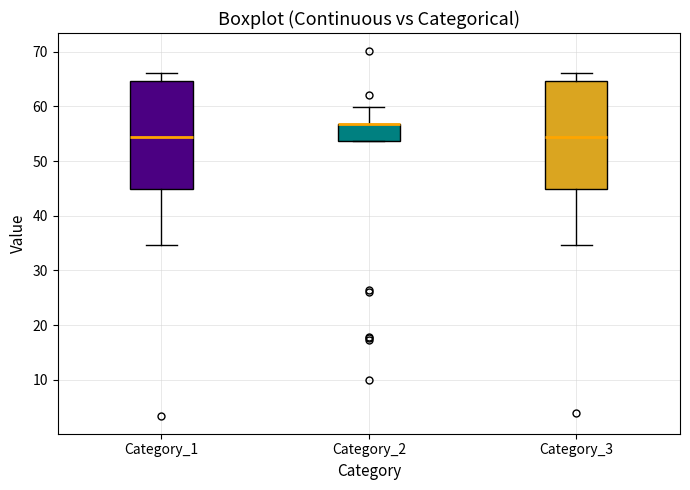

Where does the median line of the box for Category_1 sit on the y-axis? The values are not printed on the chart, so give them approximately, as read against the axis.

54